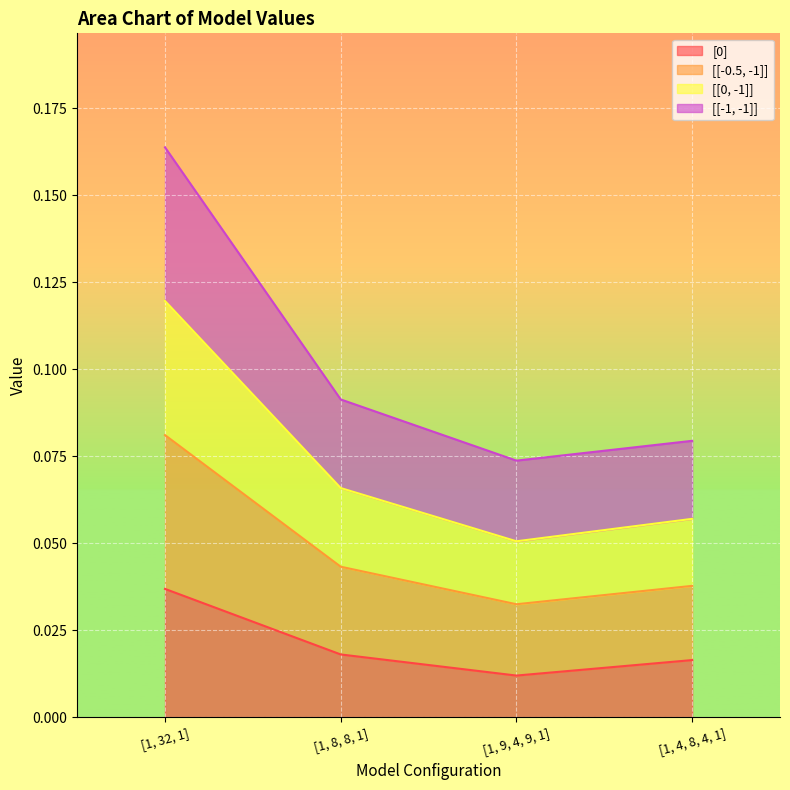

At which category is the sum across all series the highest?

[1, 32, 1]